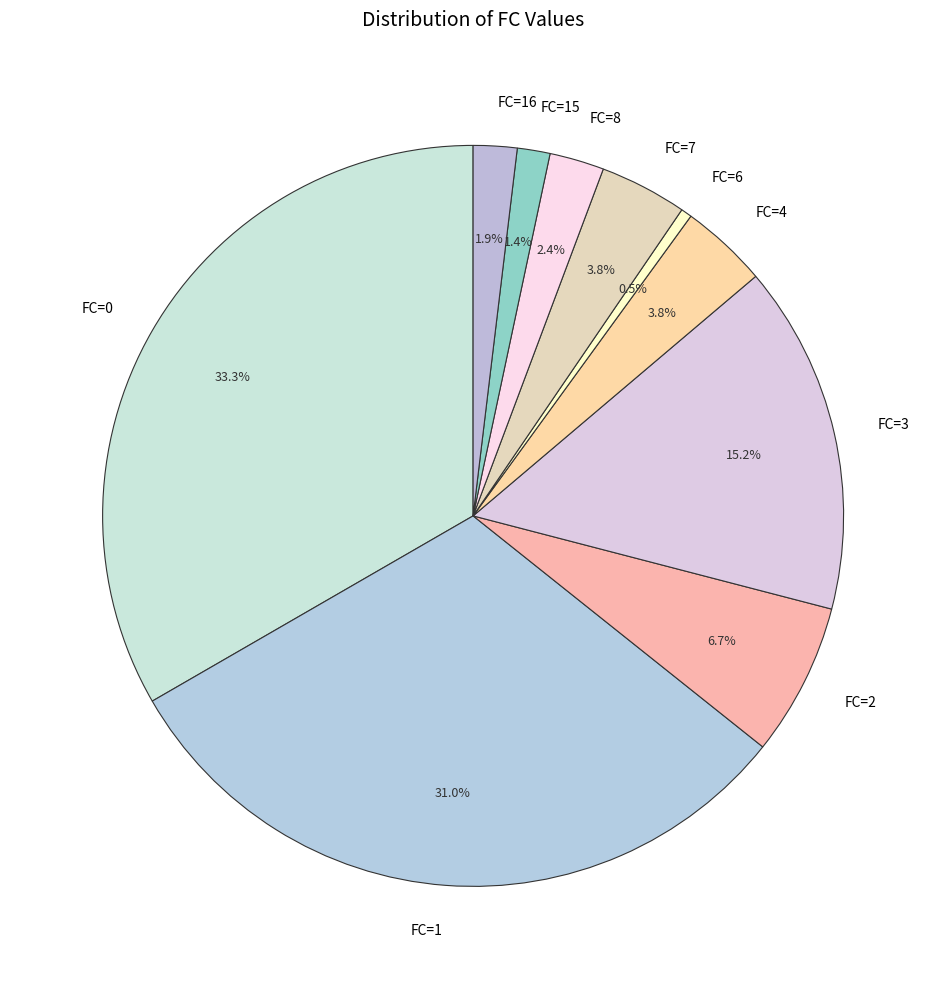

How many segments does this pie chart have?

10